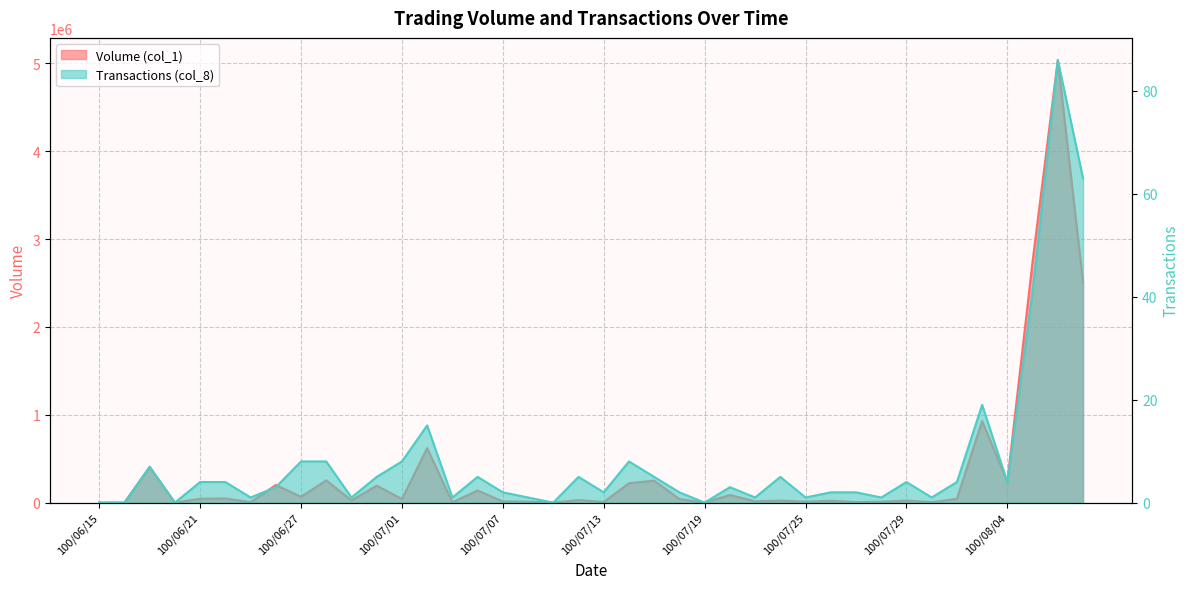

Reading left to right, what are all the values shown in this chart?

Volume (col_1): 100/06/15=0	100/06/16=0	100/06/17=402000	100/06/20=0	100/06/21=44000	100/06/22=47000	100/06/23=5000	100/06/24=200000	100/06/27=67000	100/06/28=253000	100/06/29=25000	100/06/30=193000	100/07/01=41000	100/07/04=620000	100/07/05=3000	100/07/06=138000	100/07/07=13000	100/07/08=10000	100/07/11=0	100/07/12=29000	100/07/13=7000	100/07/14=221000	100/07/15=250000	100/07/18=40000	100/07/19=0	100/07/20=87000	100/07/21=15000	100/07/22=23000	100/07/25=10000	100/07/26=21000	100/07/27=6000	100/07/28=10000	100/07/29=24000	100/08/01=5000	100/08/02=43000	100/08/03=929000	100/08/04=238000	100/08/05=2746000	100/08/08=5037000	100/08/09=2508000
Transactions (col_8): 100/06/15=0	100/06/16=0	100/06/17=7	100/06/20=0	100/06/21=4	100/06/22=4	100/06/23=1	100/06/24=3	100/06/27=8	100/06/28=8	100/06/29=1	100/06/30=5	100/07/01=8	100/07/04=15	100/07/05=1	100/07/06=5	100/07/07=2	100/07/08=1	100/07/11=0	100/07/12=5	100/07/13=2	100/07/14=8	100/07/15=5	100/07/18=2	100/07/19=0	100/07/20=3	100/07/21=1	100/07/22=5	100/07/25=1	100/07/26=2	100/07/27=2	100/07/28=1	100/07/29=4	100/08/01=1	100/08/02=4	100/08/03=19	100/08/04=4	100/08/05=41	100/08/08=86	100/08/09=63